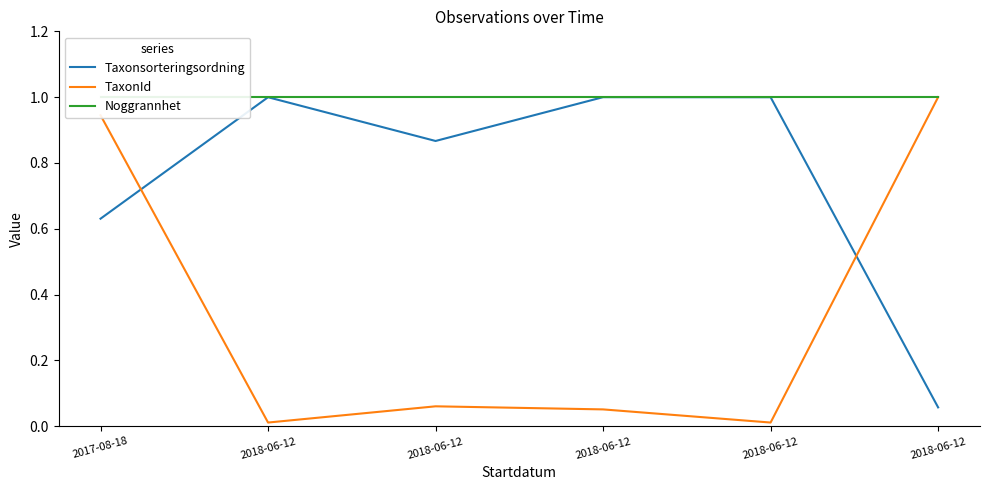

What is the label of the 5th point from the left?

2018-06-12